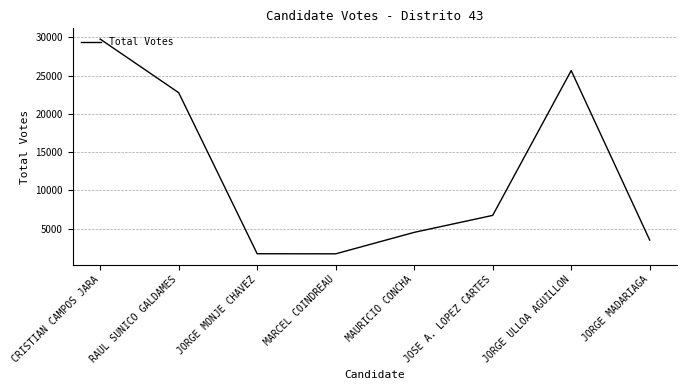

Is it true that the value at MAURICIO CONCHA is 3098?

False